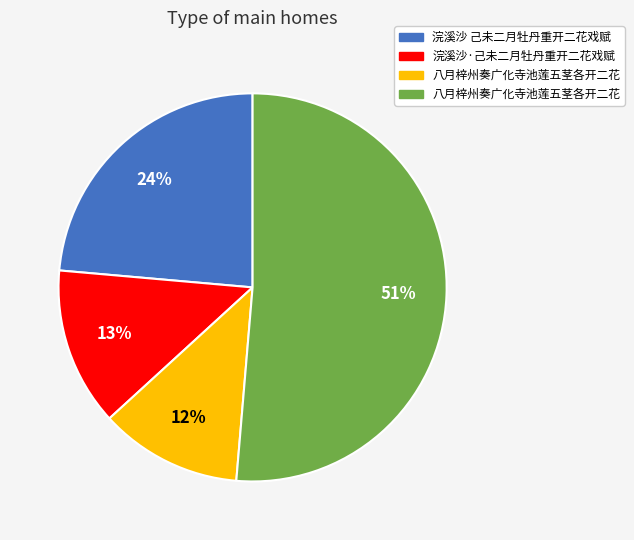

Does any single category account for the majority?

Yes